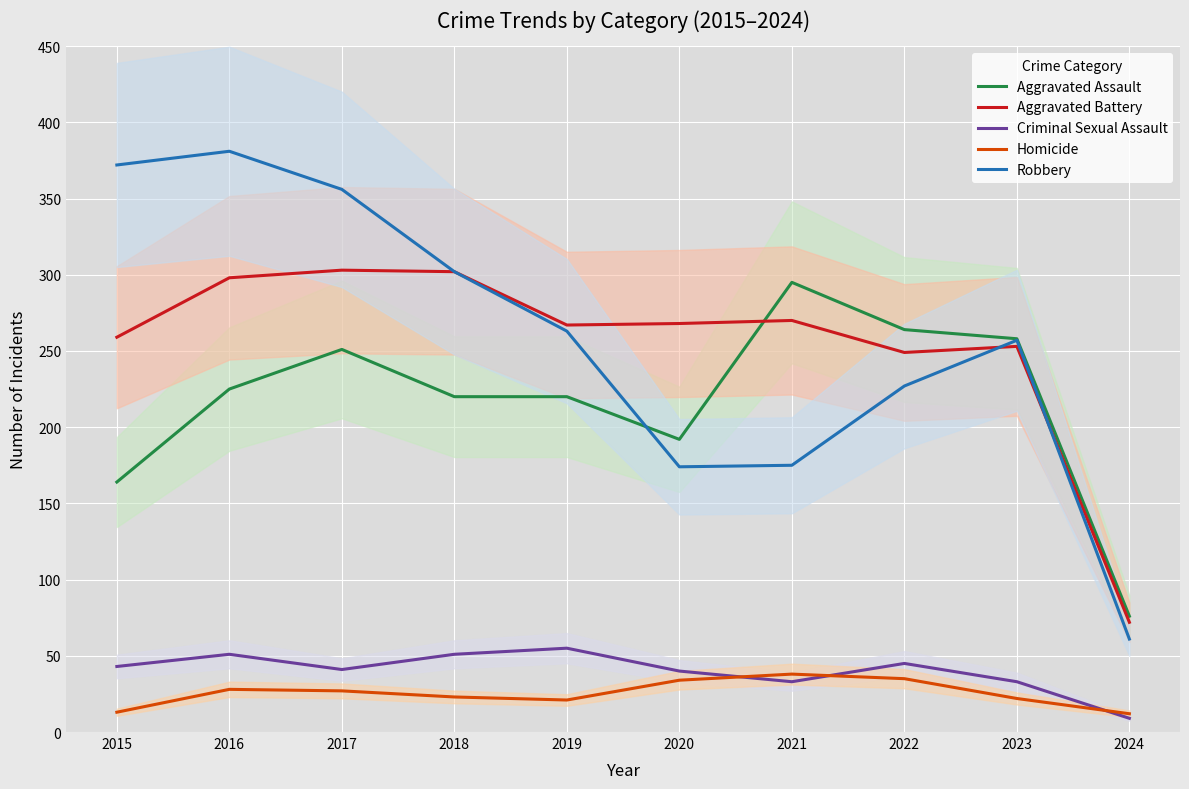

What is the difference between the Aggravated Battery values at 2022 and 2018?

53